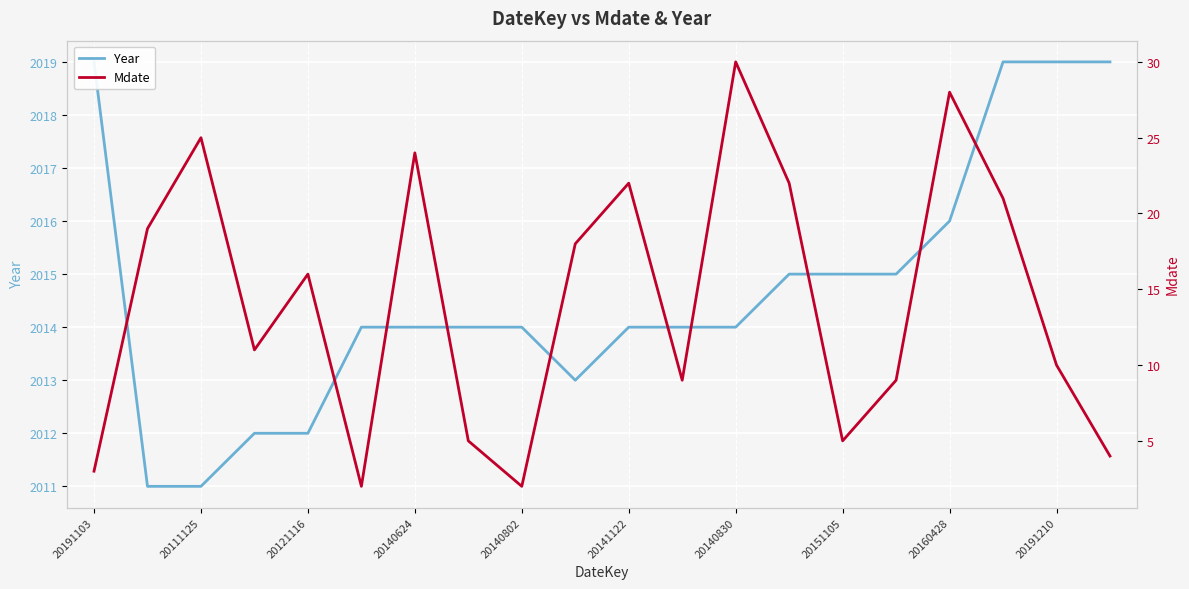

What are all the series names shown in the legend?

Year, Mdate